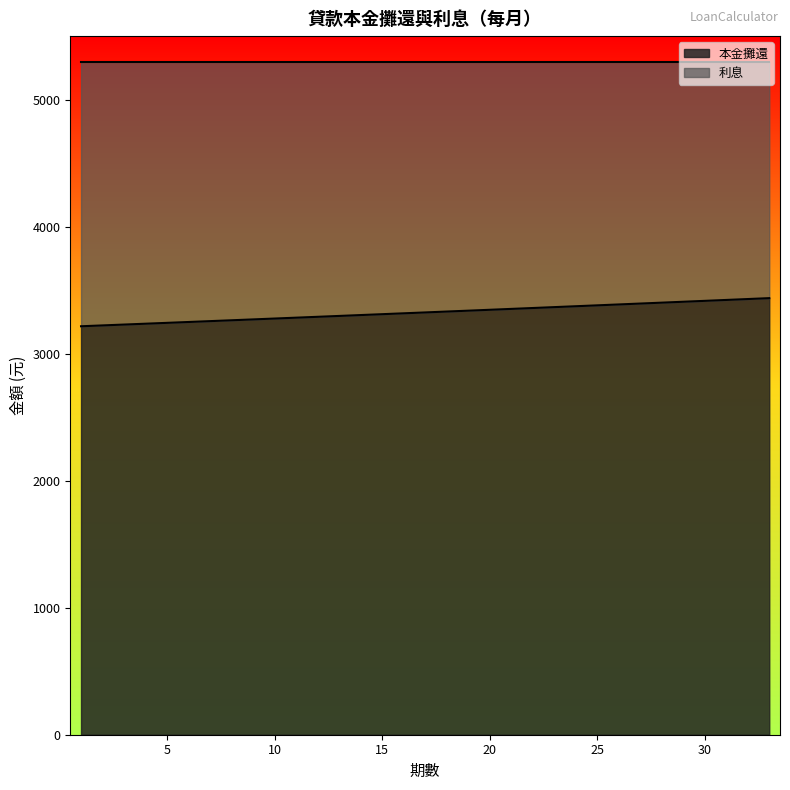

Where does the data first go above 3324?

17